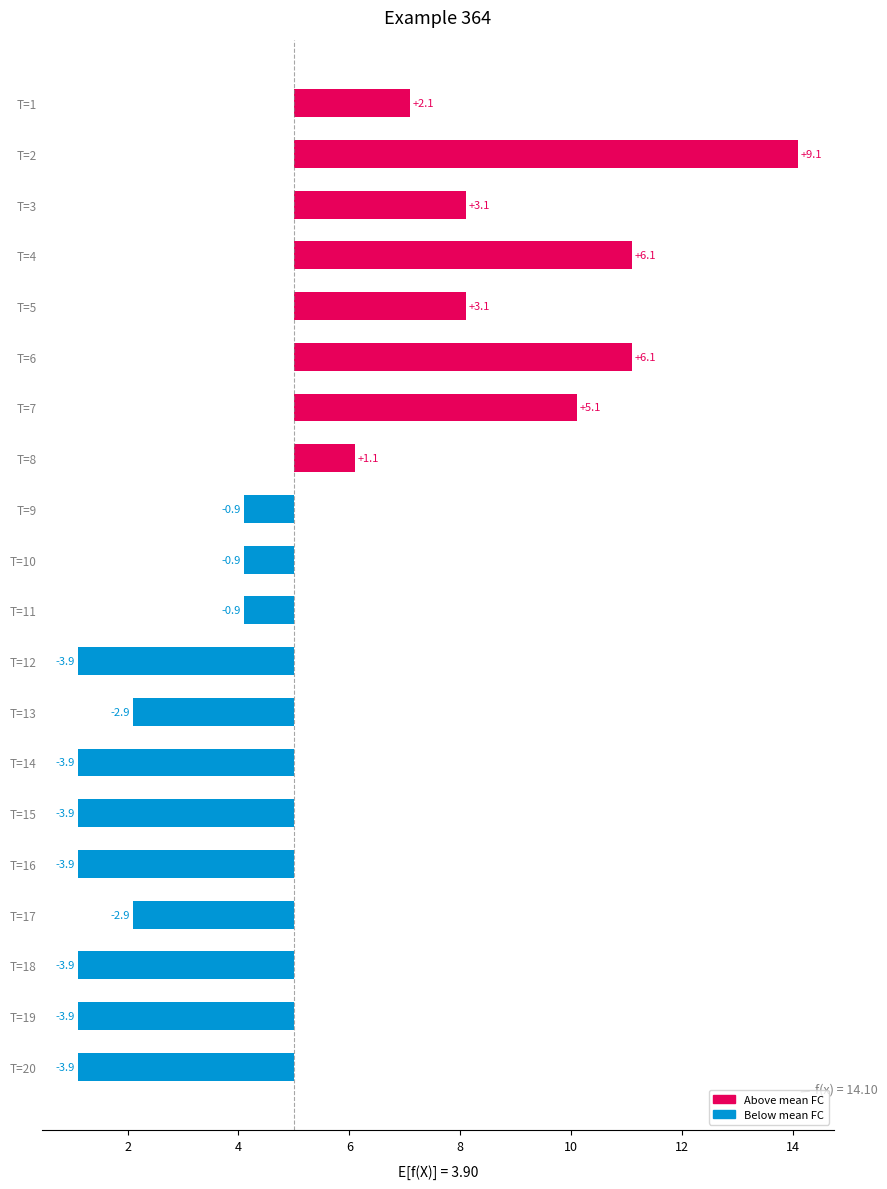

What is the difference between the second highest and second lowest values?

10.0